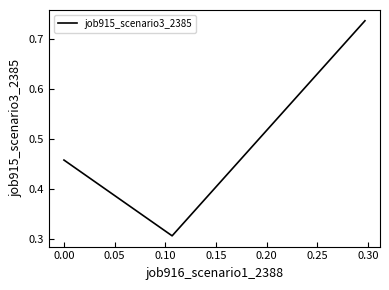

Is this an area chart (filled region under the line)?

No